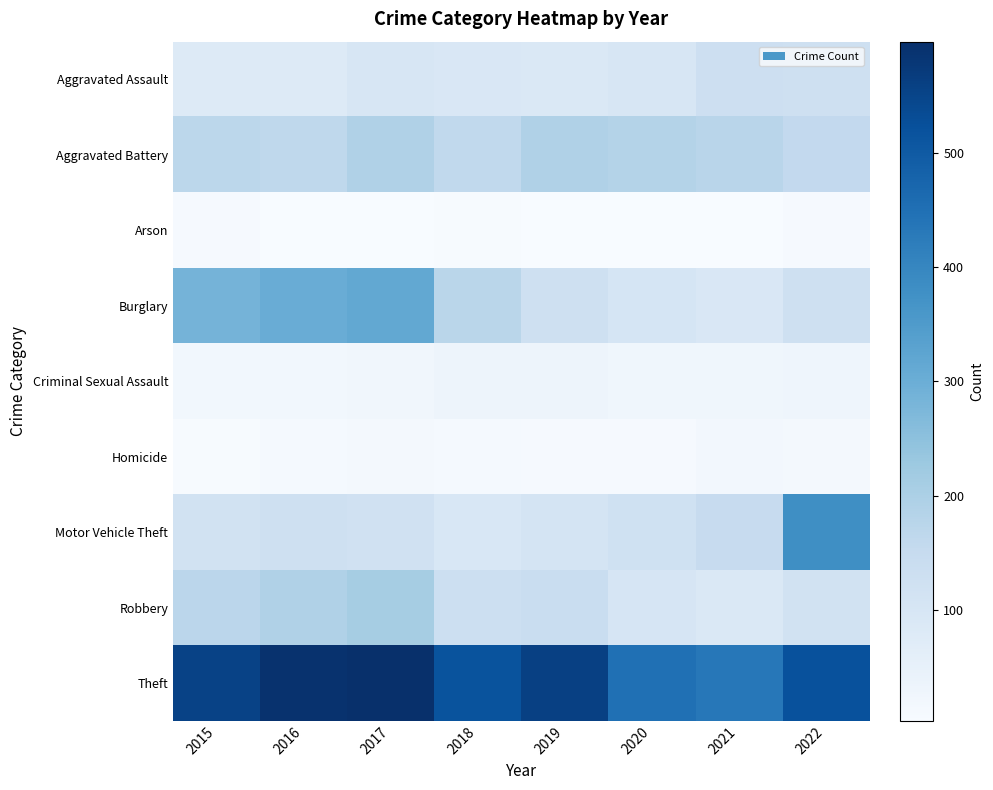

What is the maximum value shown in the chart?

597